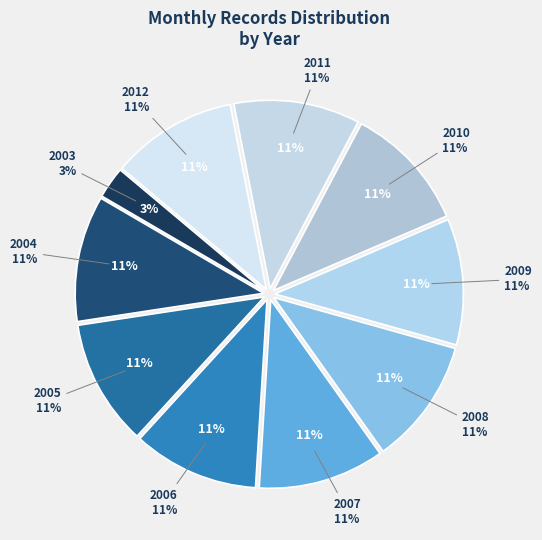

What percentage is NOT represented by 2006?

89.3%